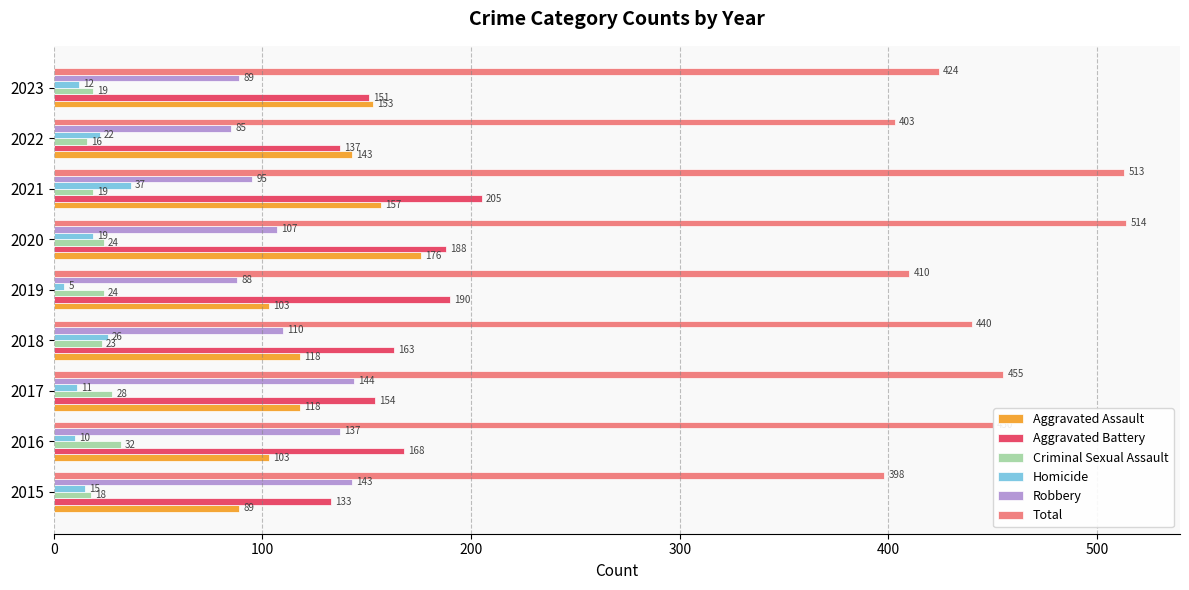

What is the spread (max minus min) of values at 2015?

383